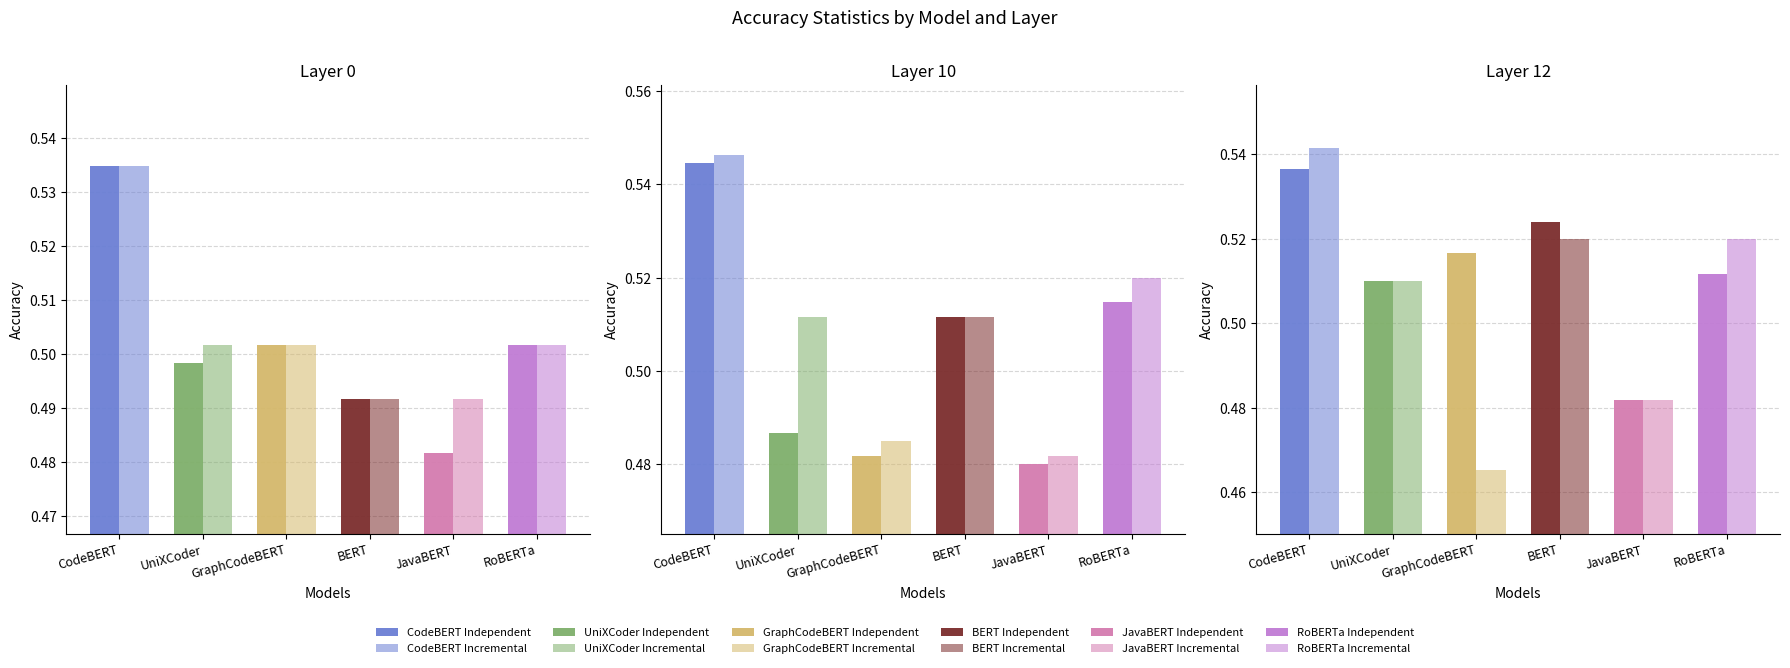

How many bars are there in each group?

2